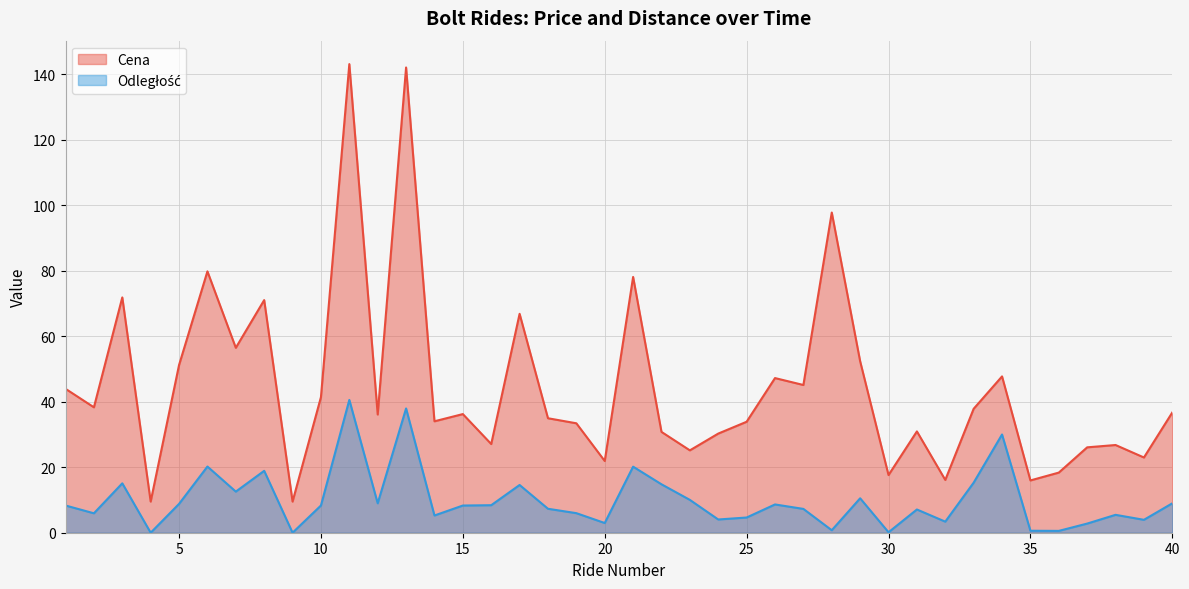

Which category has the lowest value in the Odległość series?

4